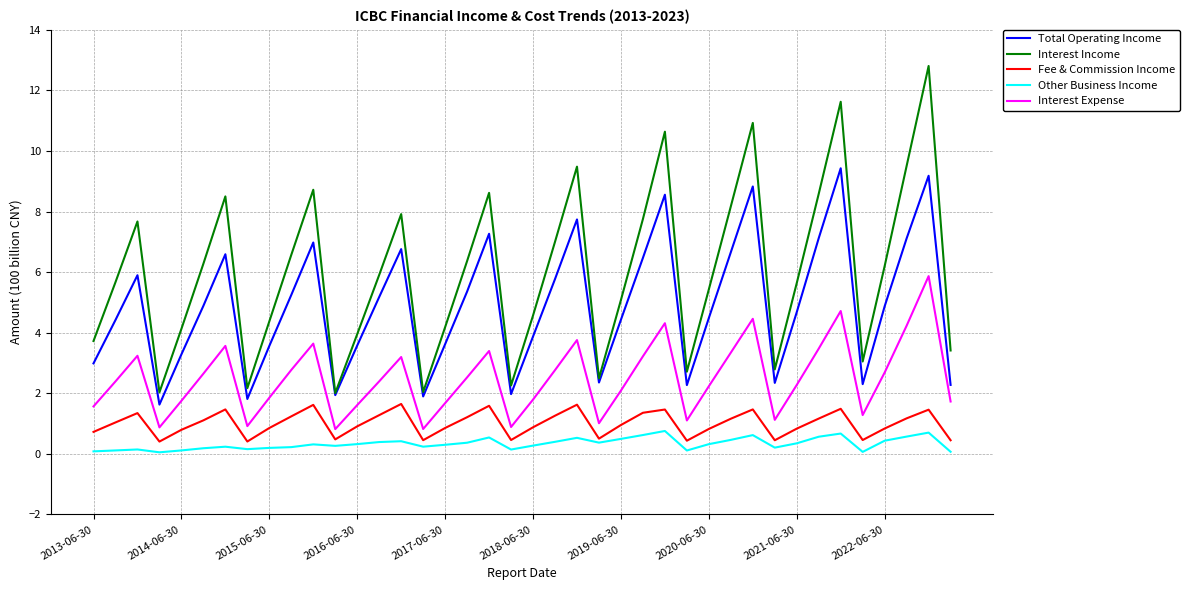

What is the greatest value displayed?

12.8